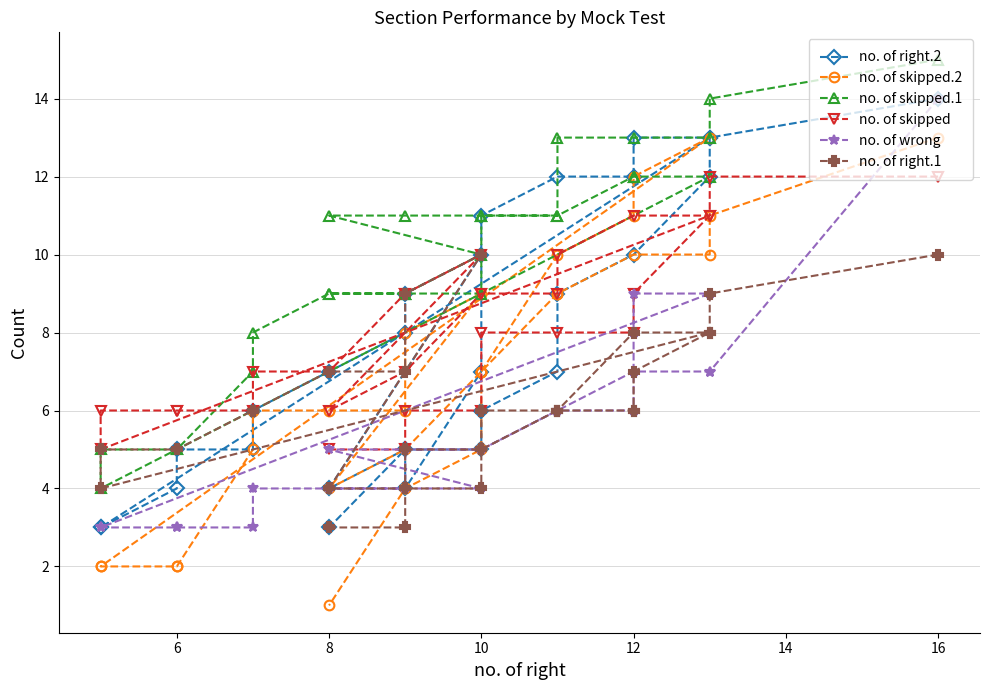

Which series has the largest range (max minus min)?

no. of skipped.2